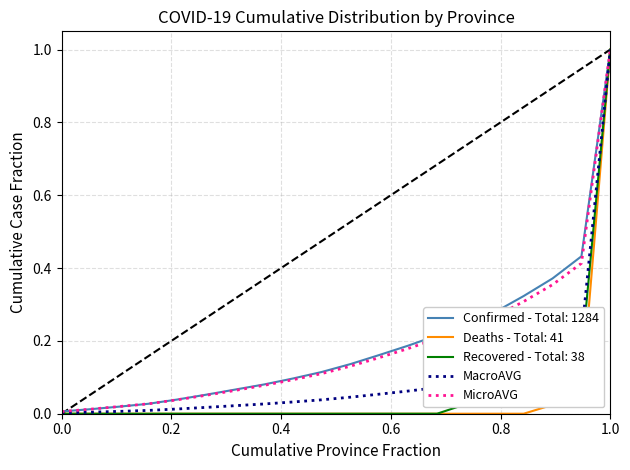

What is the highest value of the Recovered - Total: 38 series?

1.0